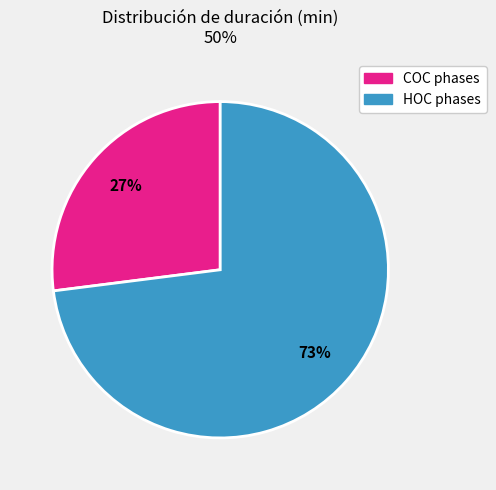

Is there a majority slice in this chart?

Yes